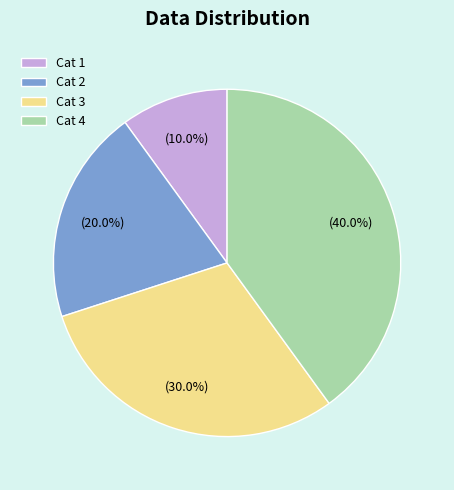

Which category has the biggest portion of the pie?

Cat 4